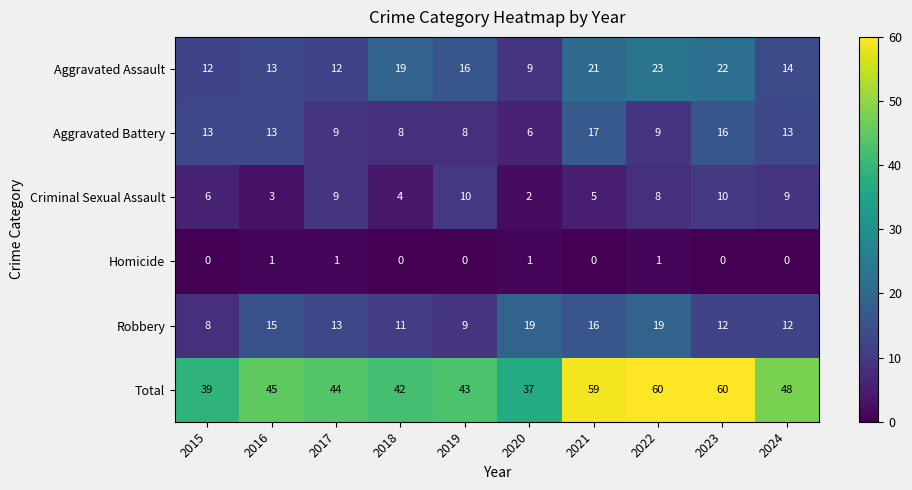

What is the greatest value displayed?

60